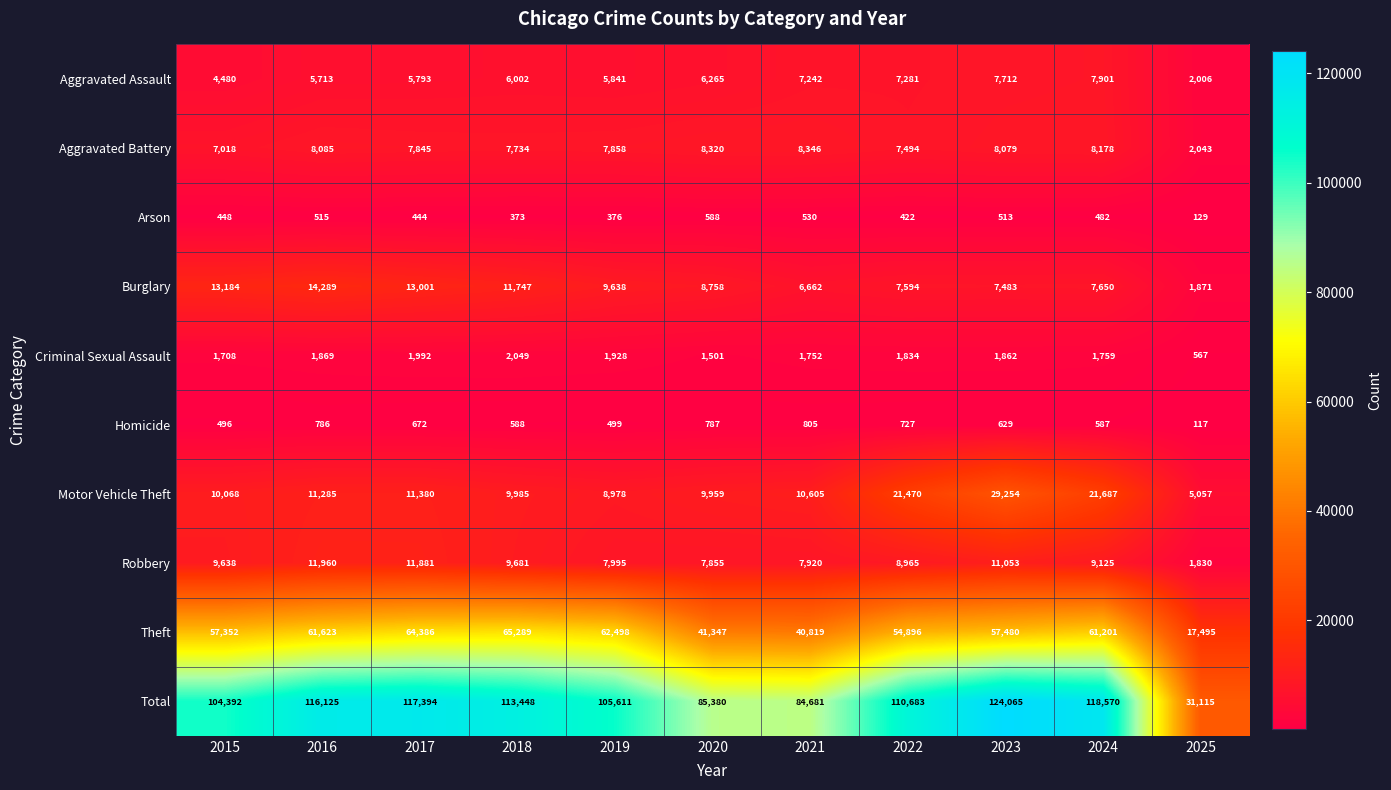

What is the highest value of the Criminal Sexual Assault series?

2049